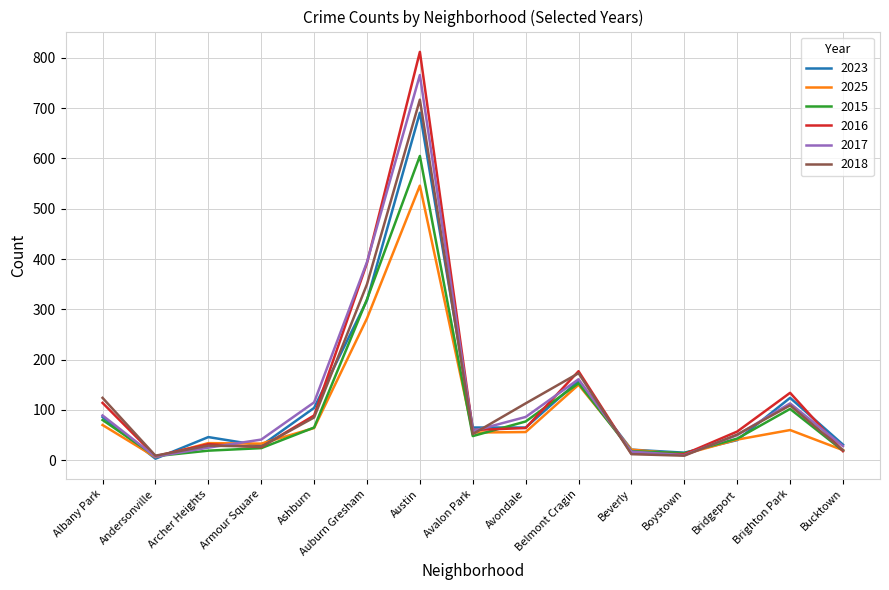

Between Bridgeport and Brighton Park, which series saw the biggest shift?

2023